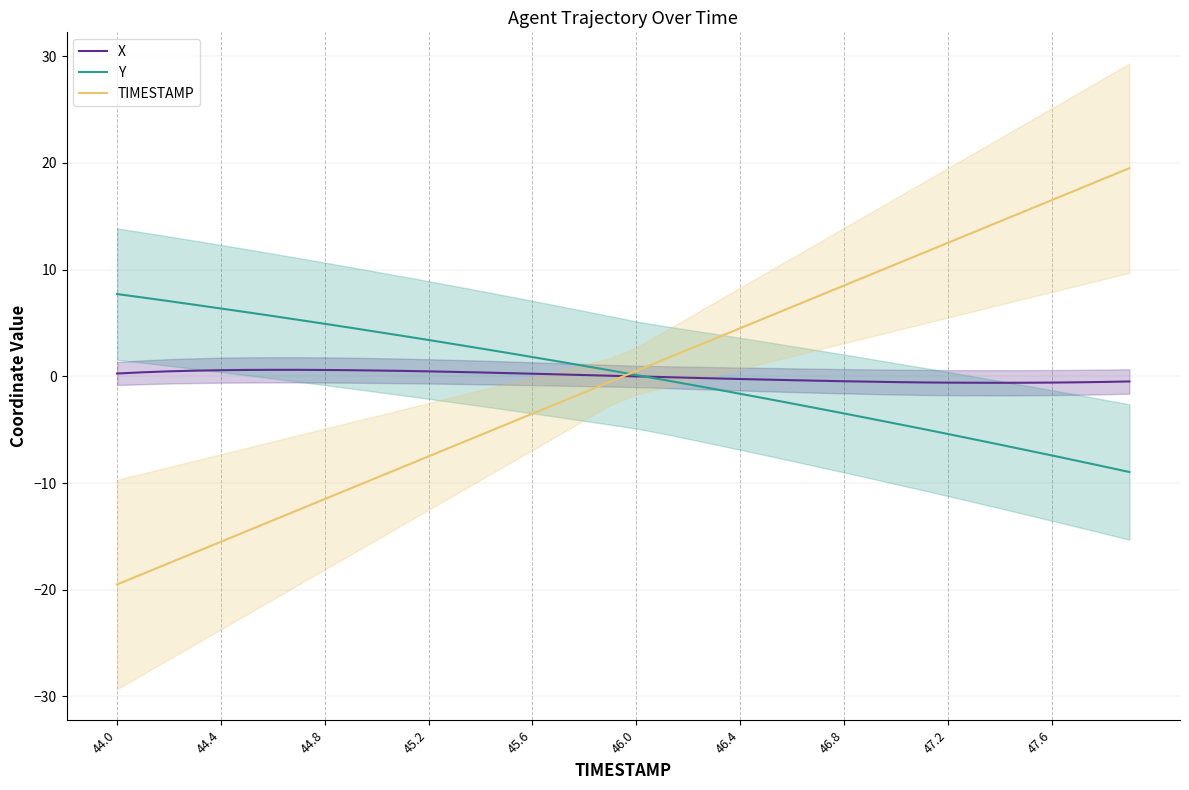

How many data points in X are less than 0?

20